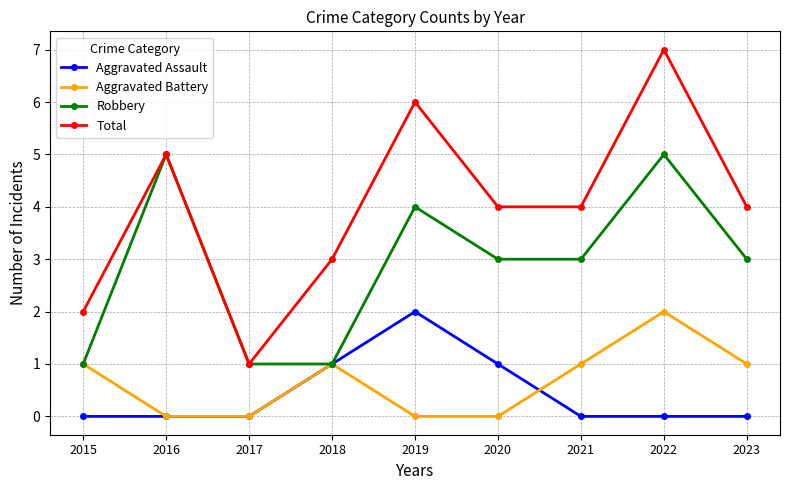

Does the chart have visible grid lines?

Yes